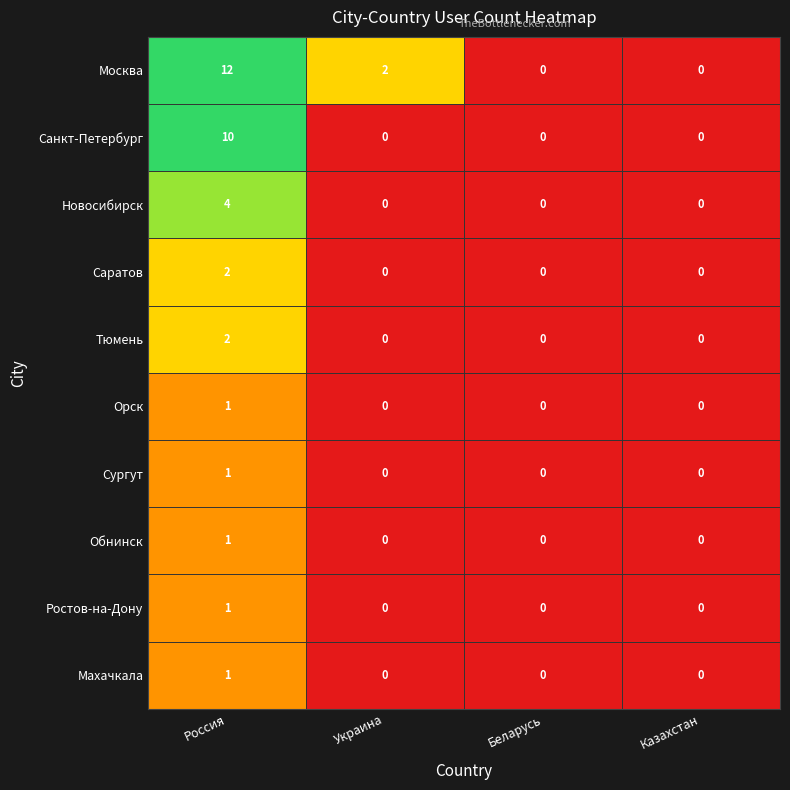

How many categories are shown in the chart?

4